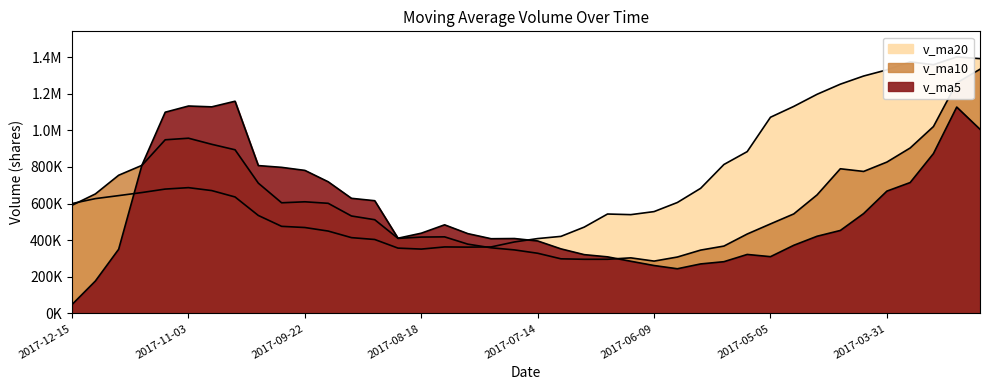

What is the average value of the v_ma10 series?

606963.9